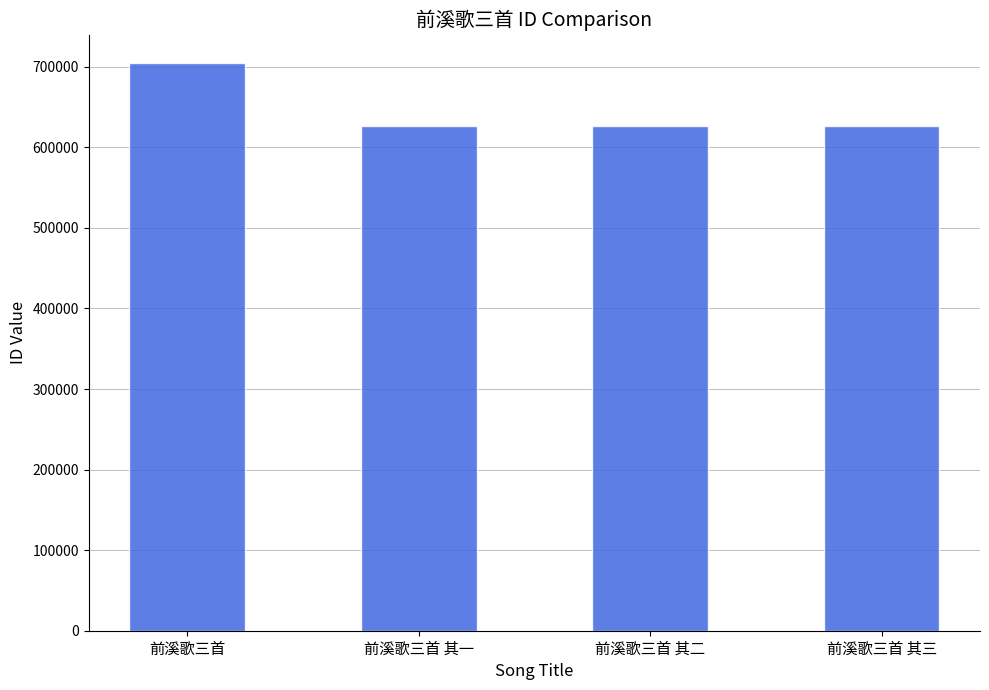

The value at 前溪歌三首 is 963629. True or false?

False